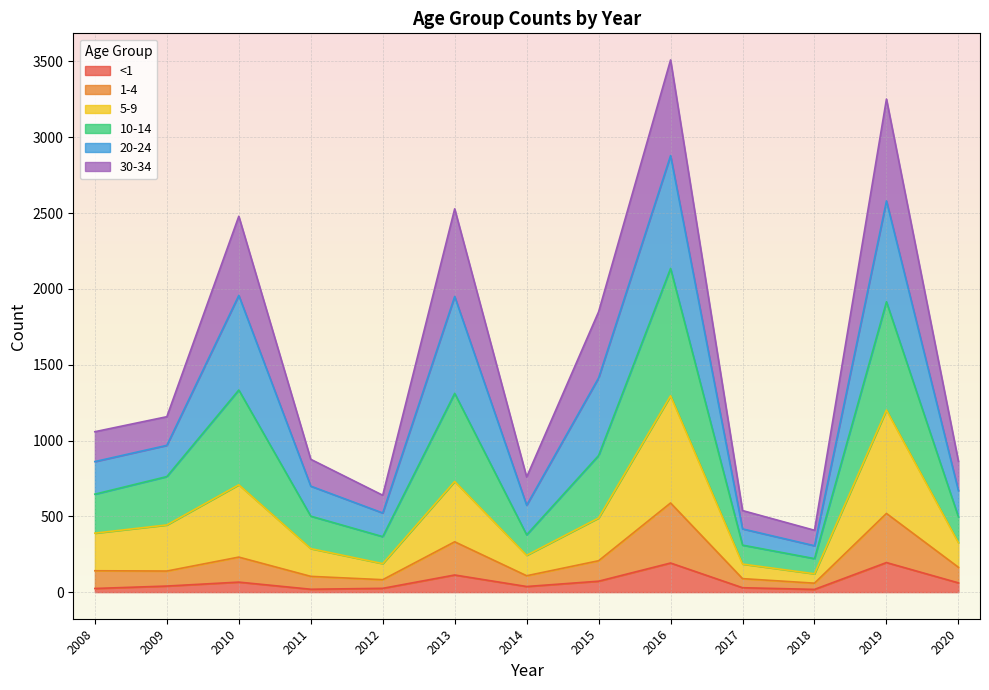

Is it true that <1 equals 18 at 2018?

True